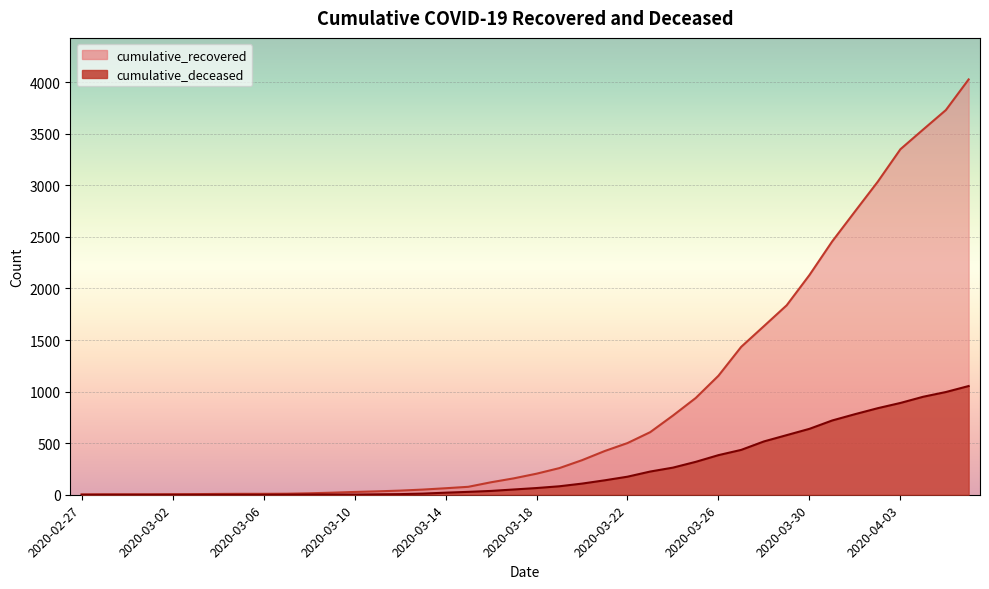

How many distinct data groups are displayed?

2